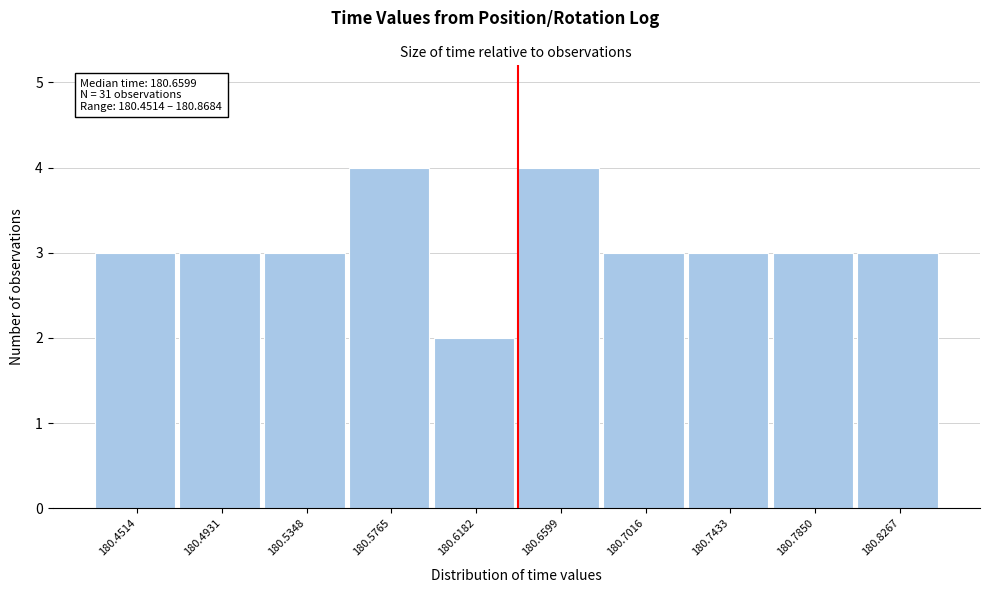

Reading right to left, extract all data points from this chart.

180.8267=3	180.7850=3	180.7433=3	180.7016=3	180.6599=4	180.6182=2	180.5765=4	180.5348=3	180.4931=3	180.4514=3